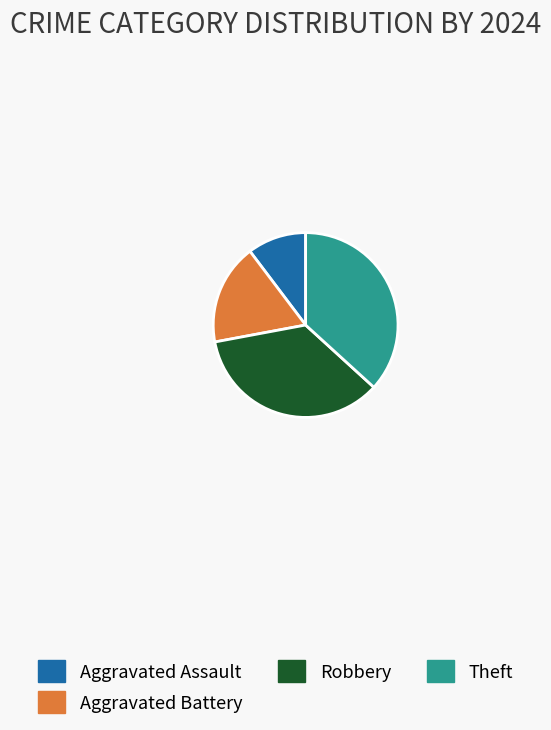

Does Aggravated Battery account for over 50% of the chart?

No